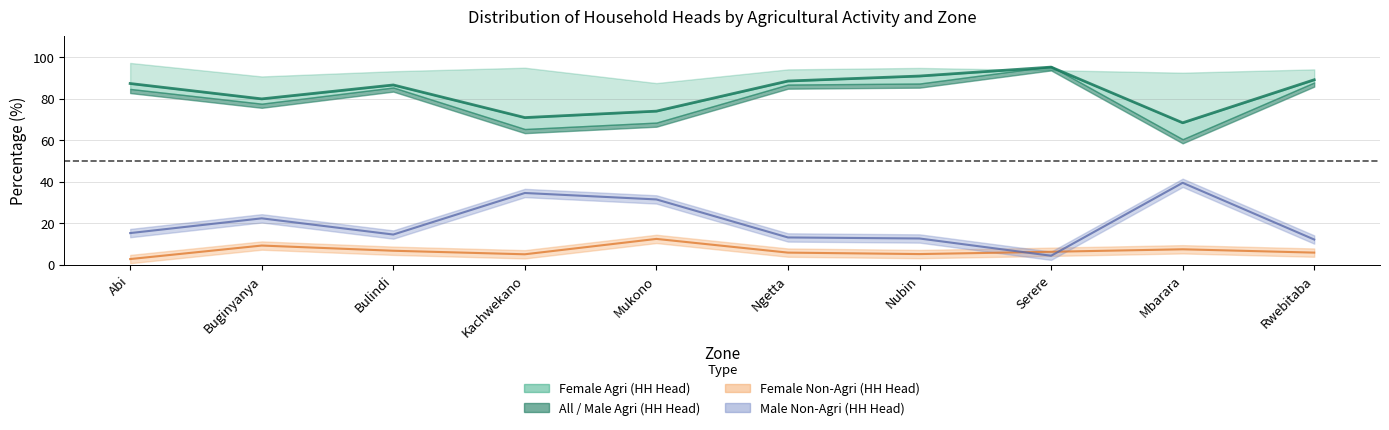

True or false: Female Agri (HH Head) has more than 2 points higher than both neighbors.

True